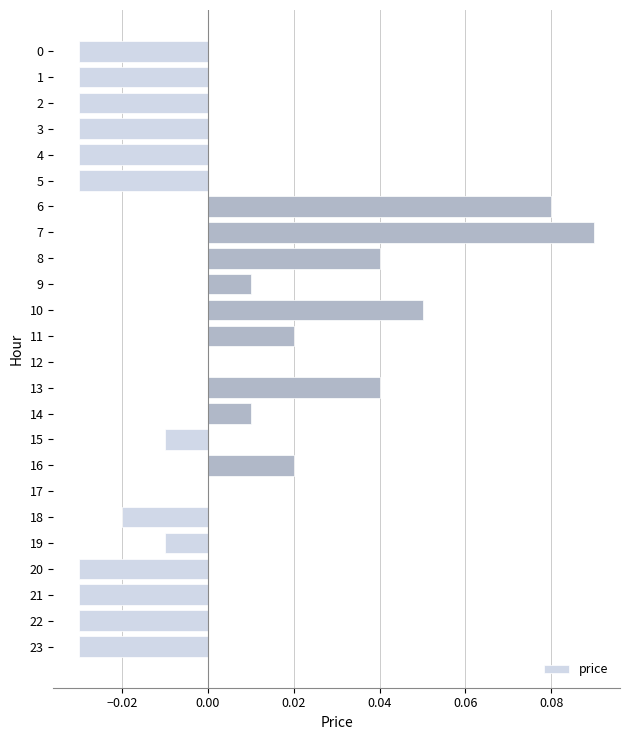

True or false: the data shows 0.0 at 9.

True